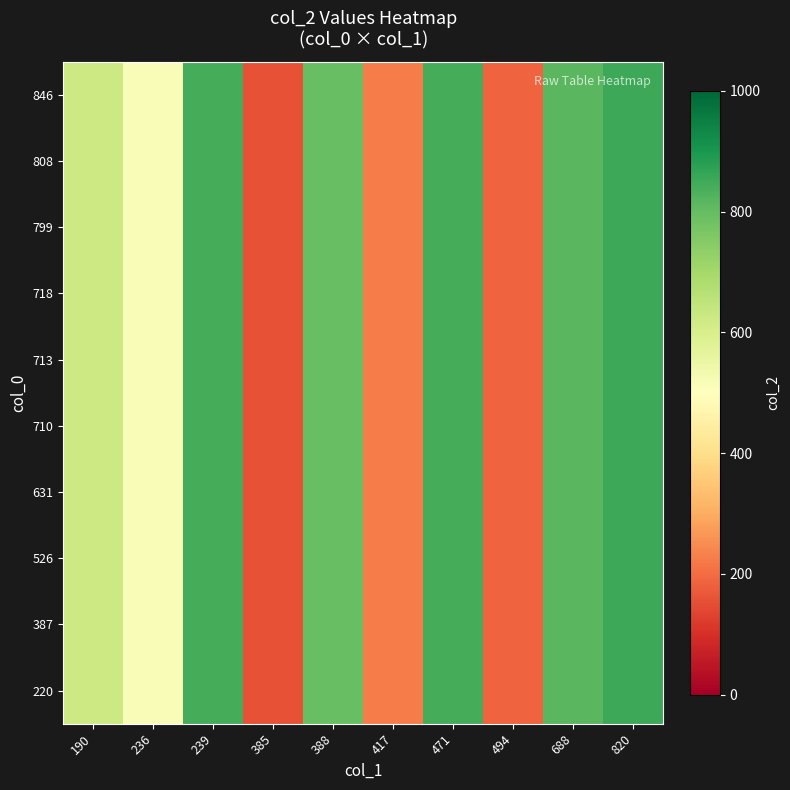

What is the total value across all series at 688?

8130